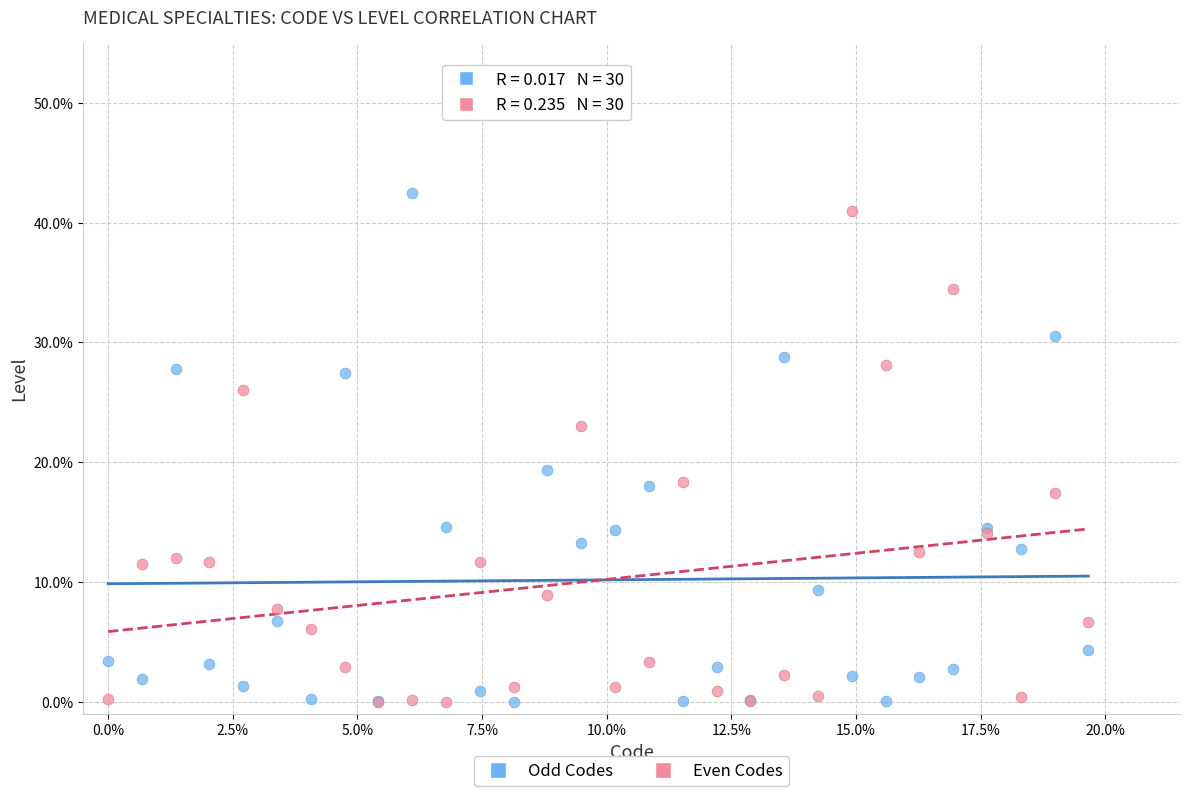

Which series has the largest Y range (max minus min)?

Odd Codes